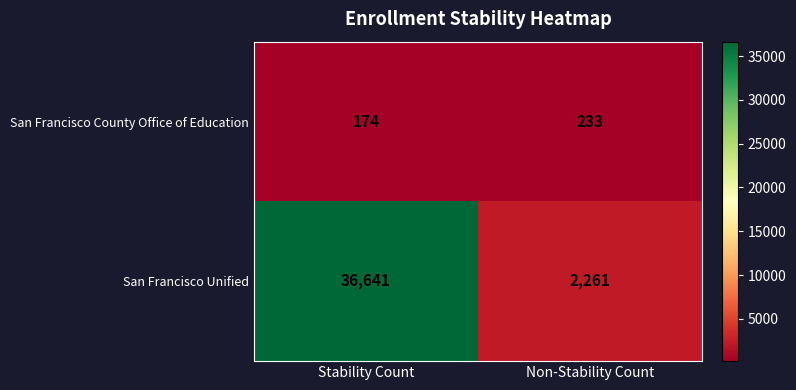

At which label is San Francisco County Office of Education closest to 203?

Stability Count